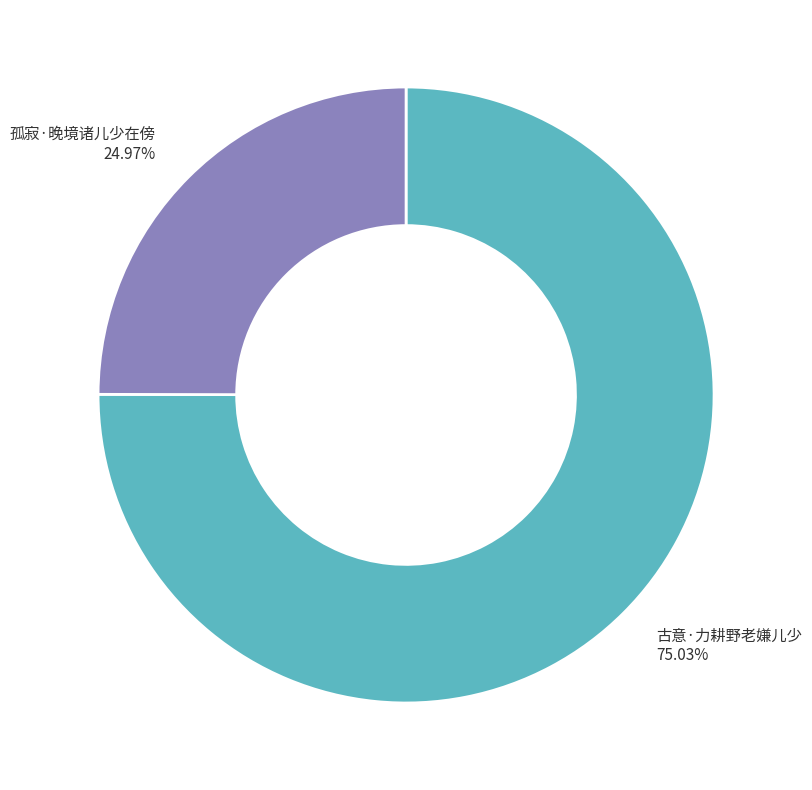

To the nearest percent, what percentage of the pie is 孤寂·晚境诸儿少在傍?

25%